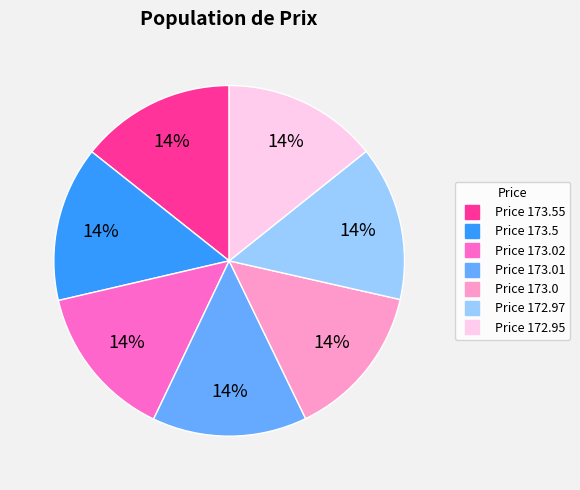

How many slices are in this pie chart?

7